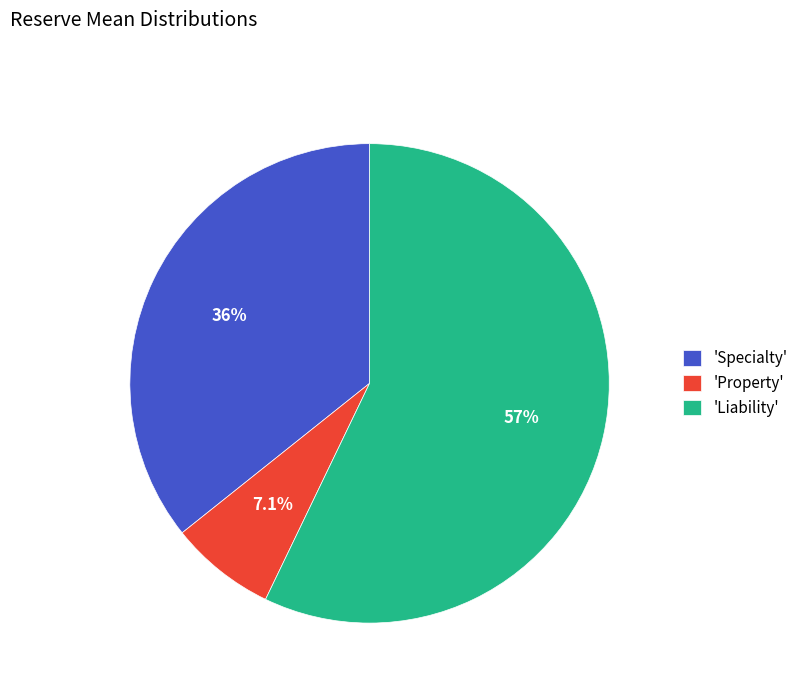

Which slice represents more than half of the pie?

'Liability'